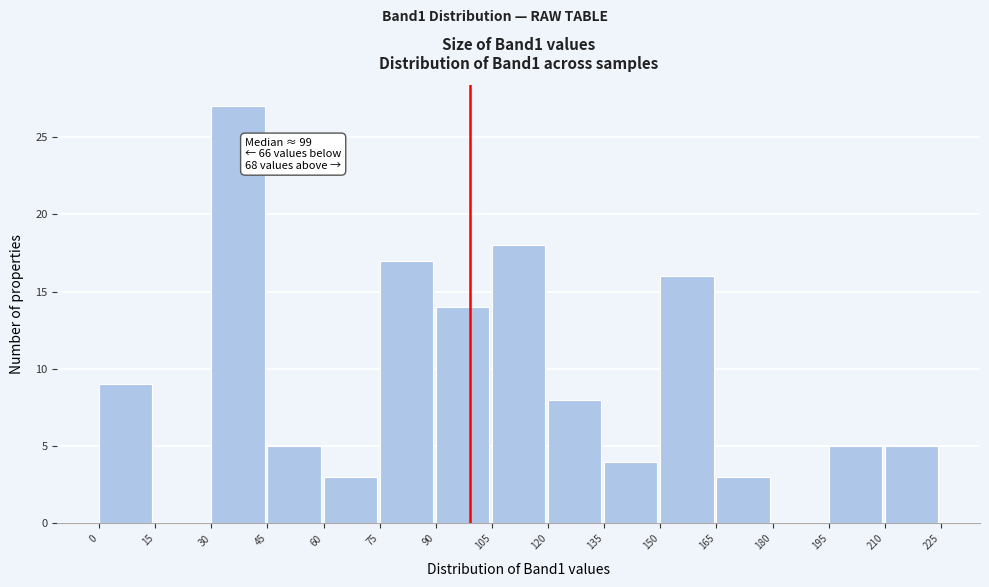

Over which range of the x-axis is the bar tallest?

30 to 45